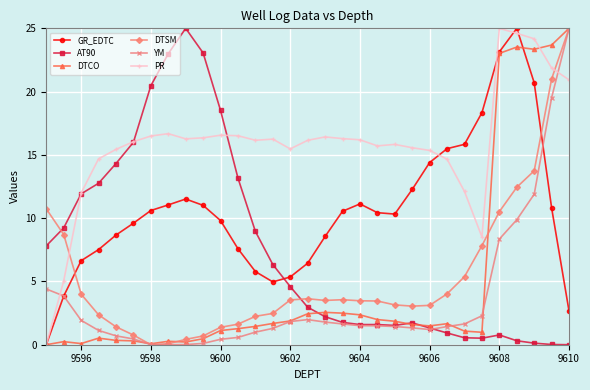

What is the value of the GR_EDTC point at the 14th from the left?

5.0